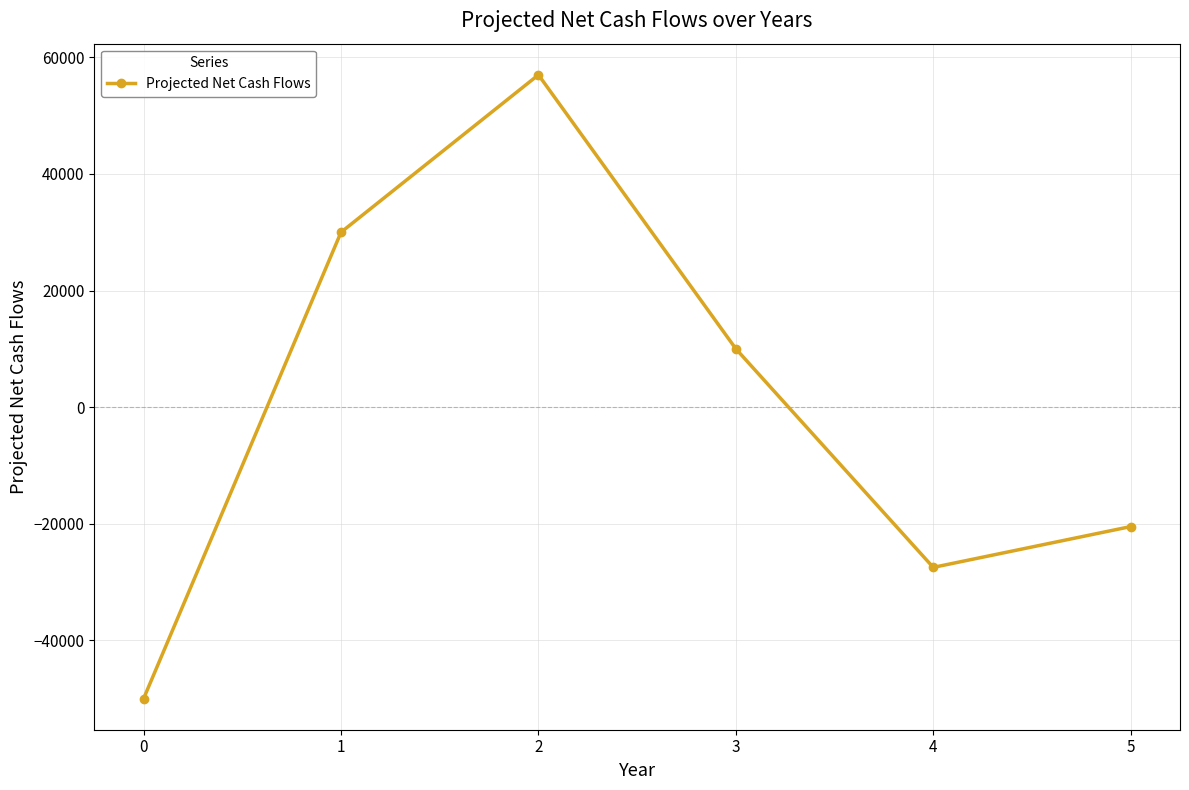

At which category does the chart reach its peak across all series?

2